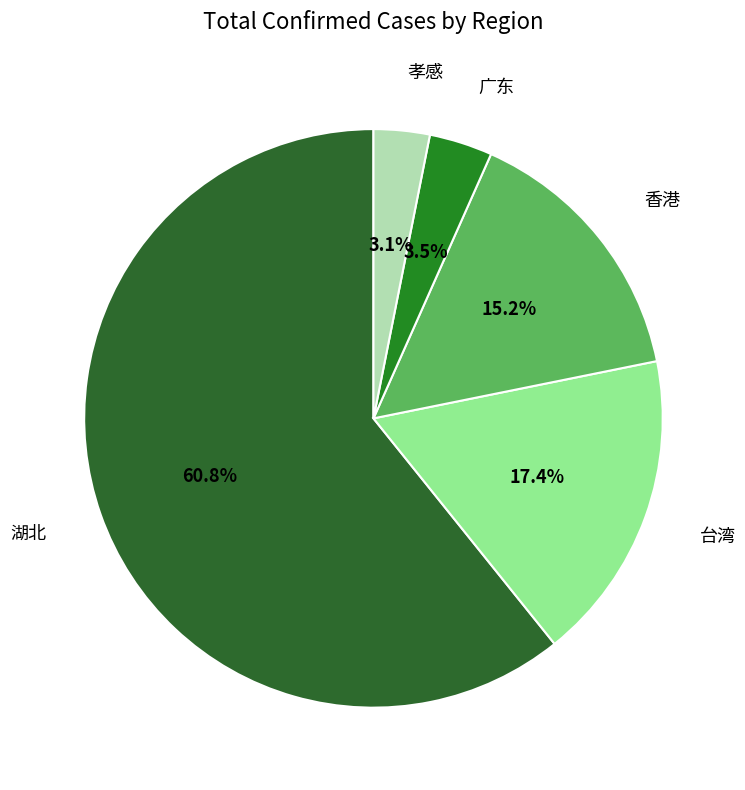

What percentage is NOT represented by 湖北?

39.2%